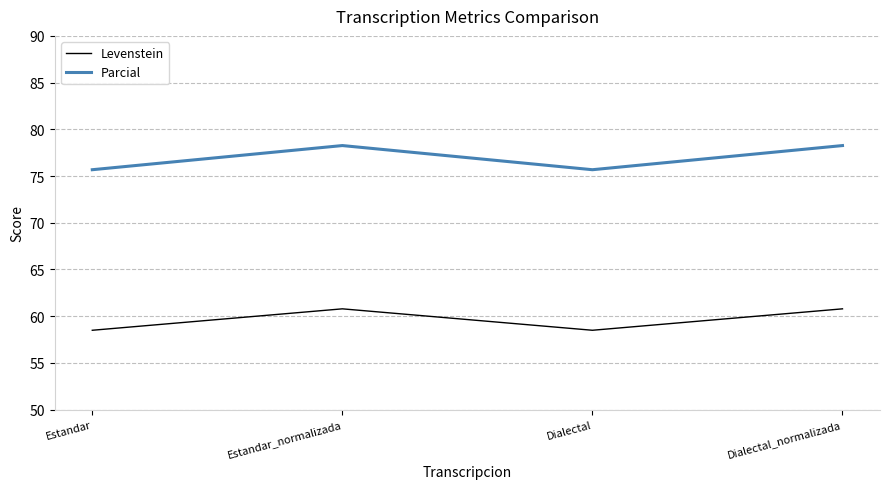

Which series changed the most between Estandar_normalizada and Dialectal?

Parcial